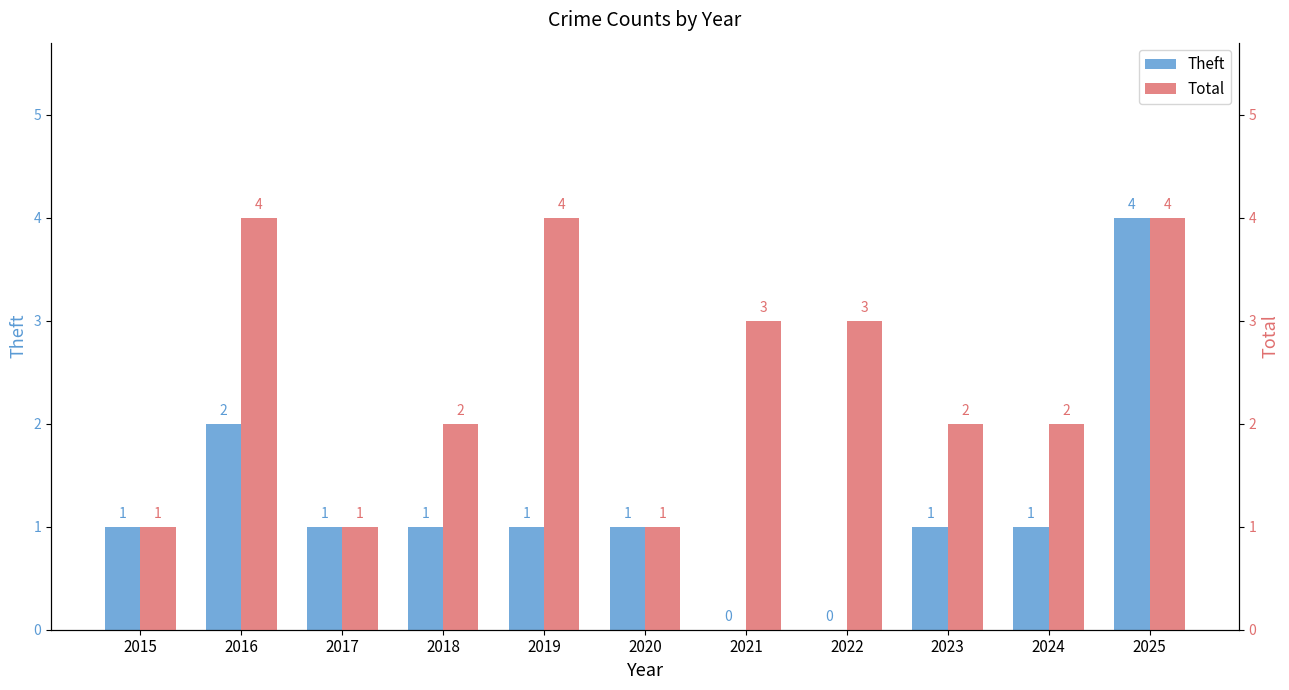

The value of Total at 2025 is 4. True or false?

True